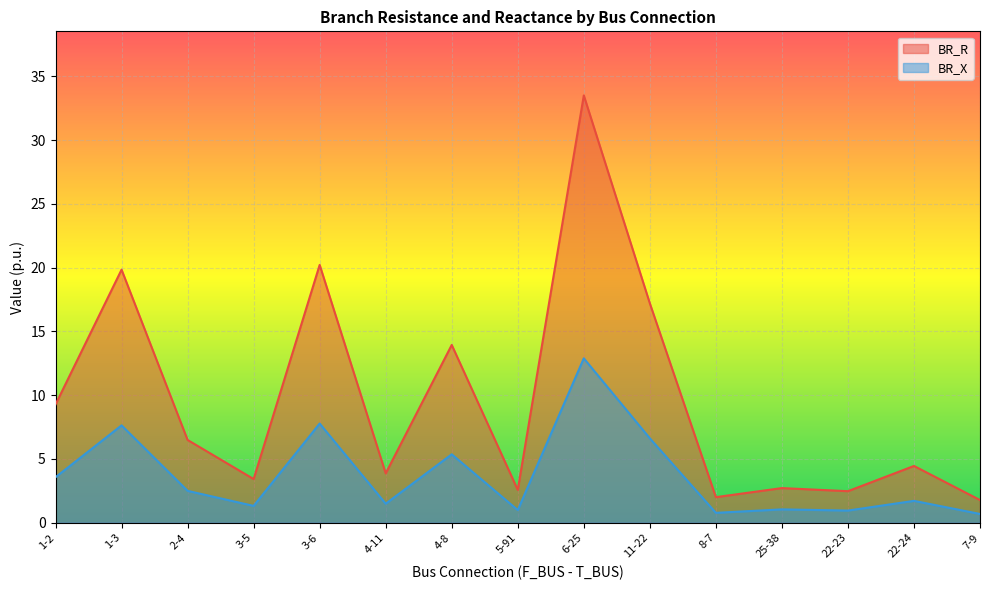

Between 4-11 and 1-2, which is larger?

1-2